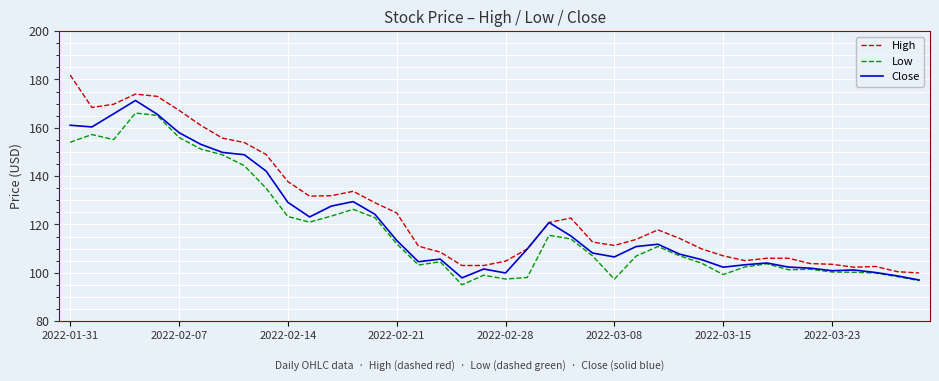

What is the minimum value shown in the chart?

95.0